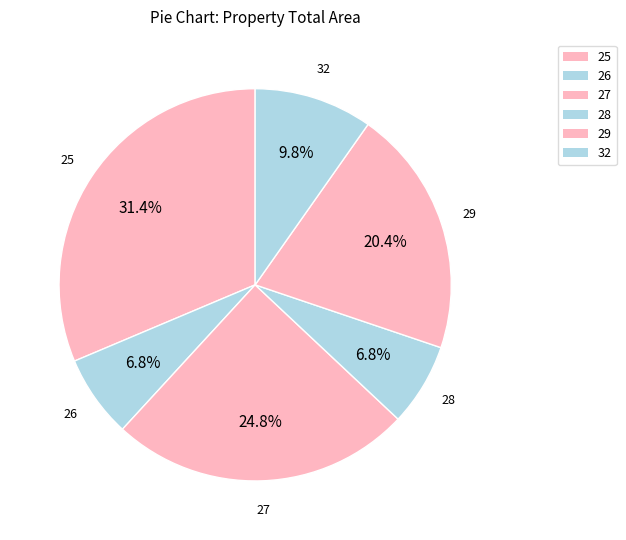

Which category has the smallest portion of the pie?

26